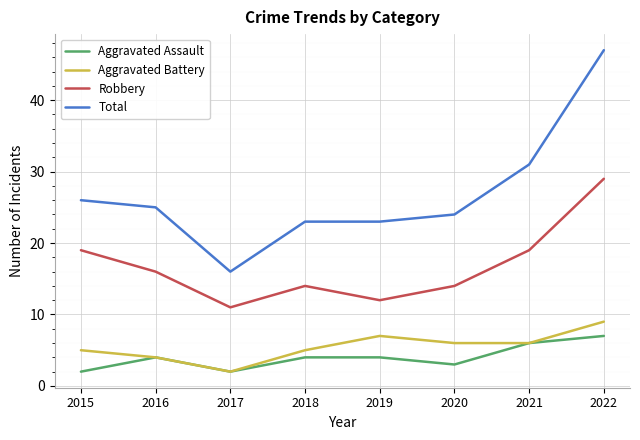

What is the highest value of the Robbery series?

29